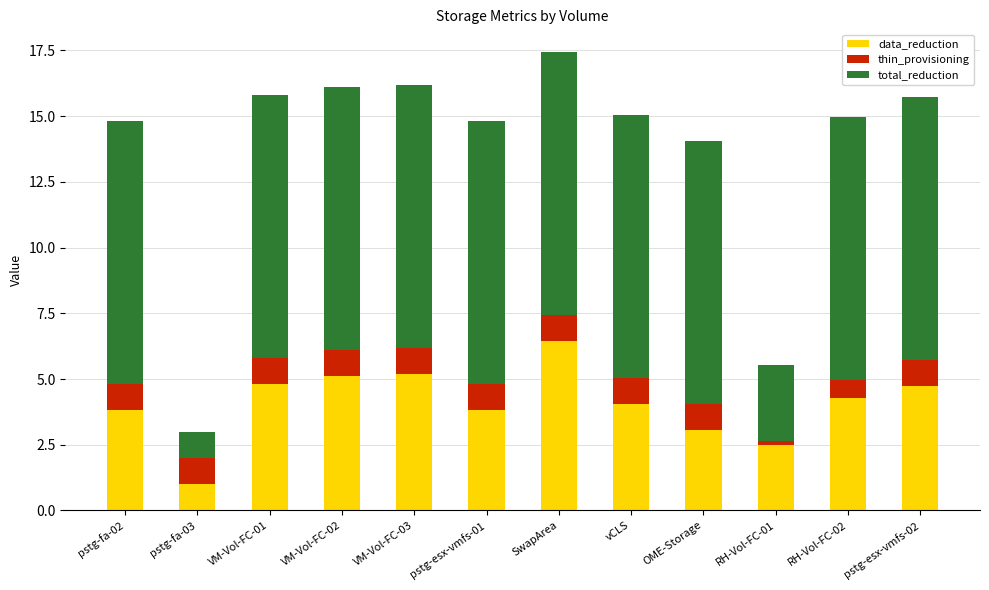

The data_reduction series shows 4.3 at RH-Vol-FC-02. True or false?

True